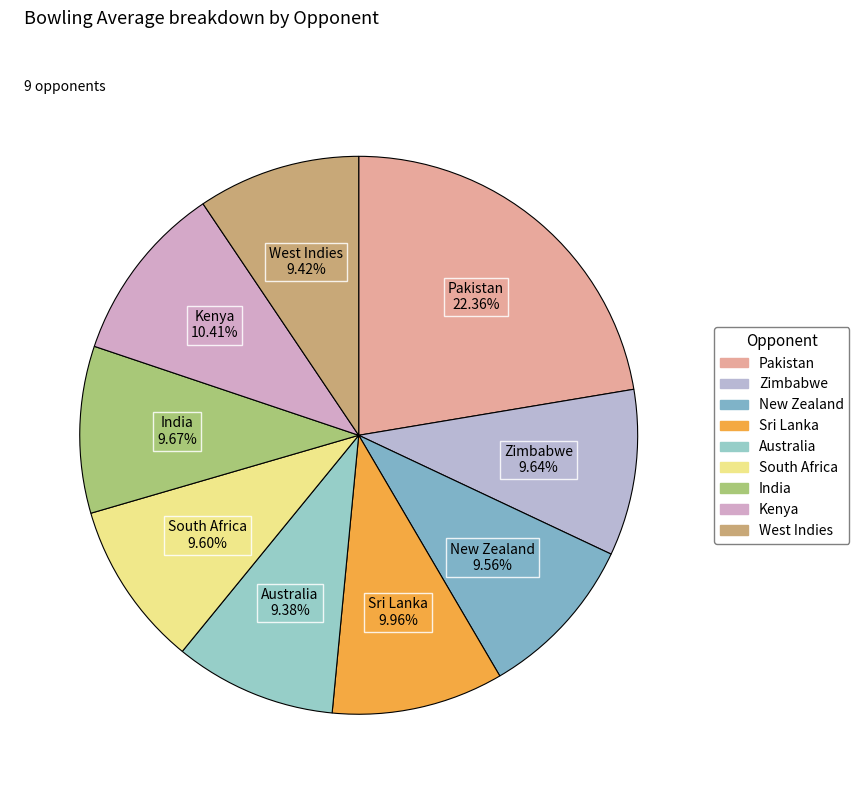

What is the ratio of the value at Zimbabwe to the value at Pakistan?

0.4